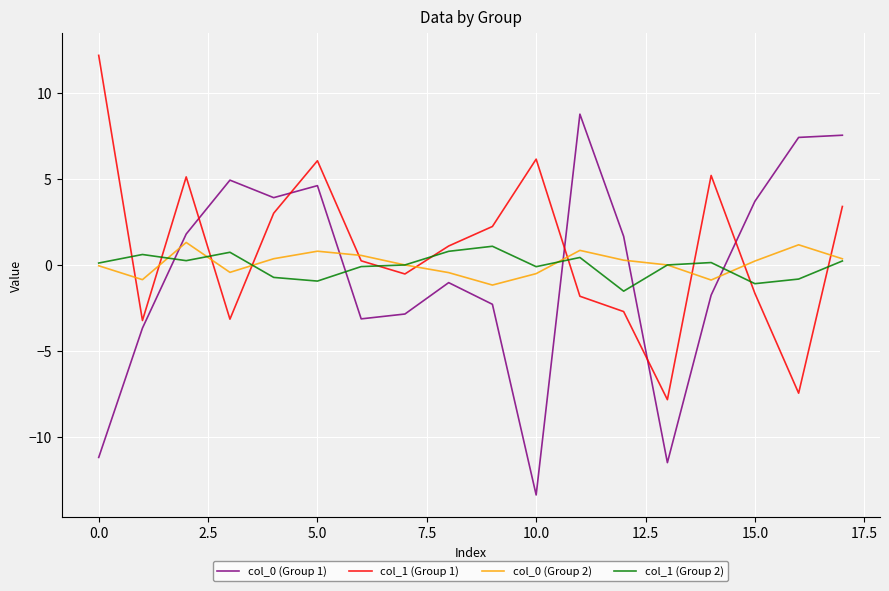

What is the highest value of the col_0 (Group 2) series?

1.3